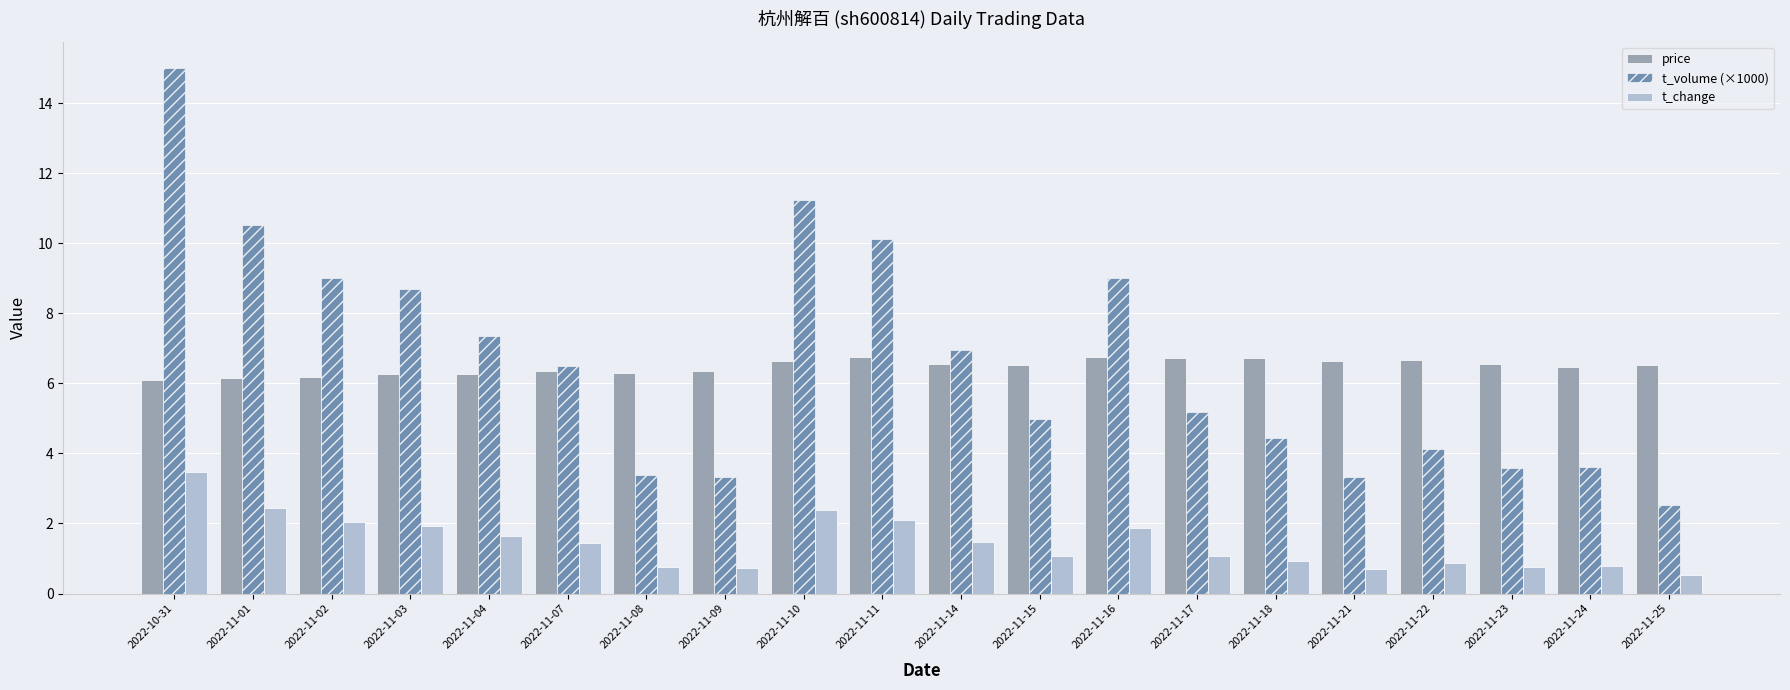

Rank the series at 2022-11-04 from highest to lowest value.

t_volume (×1000), price, t_change